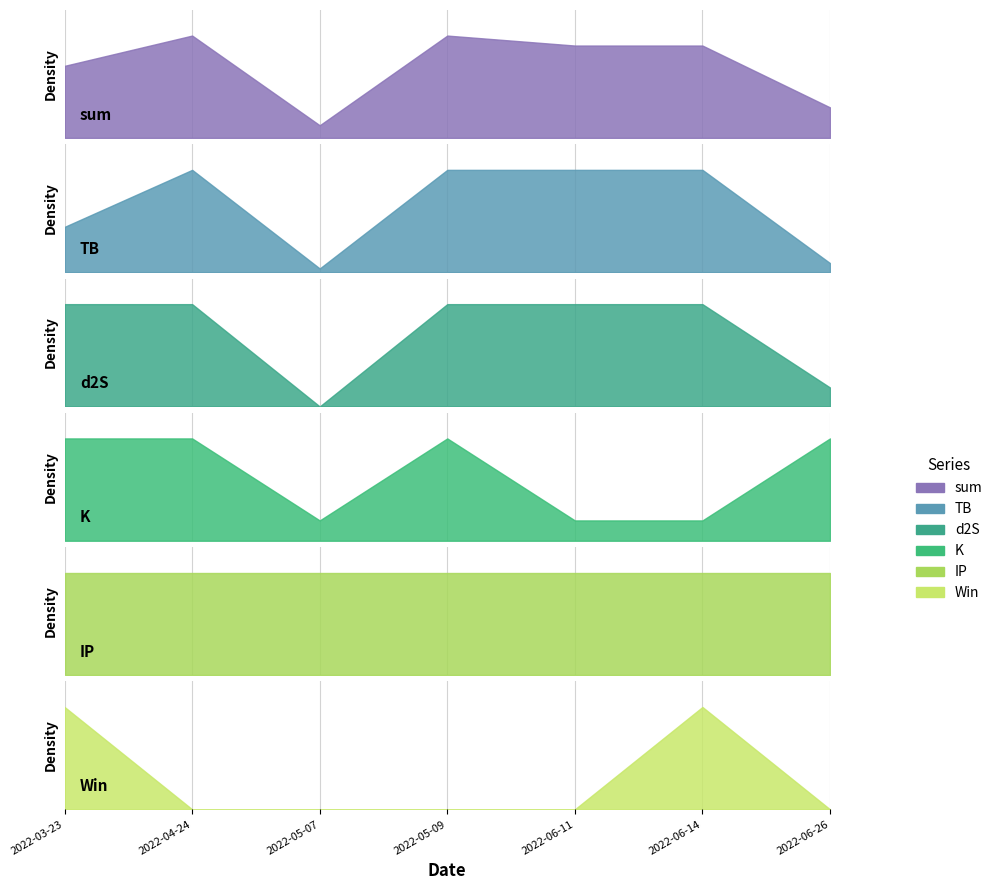

True or false: d2S and Win cross at least once.

False